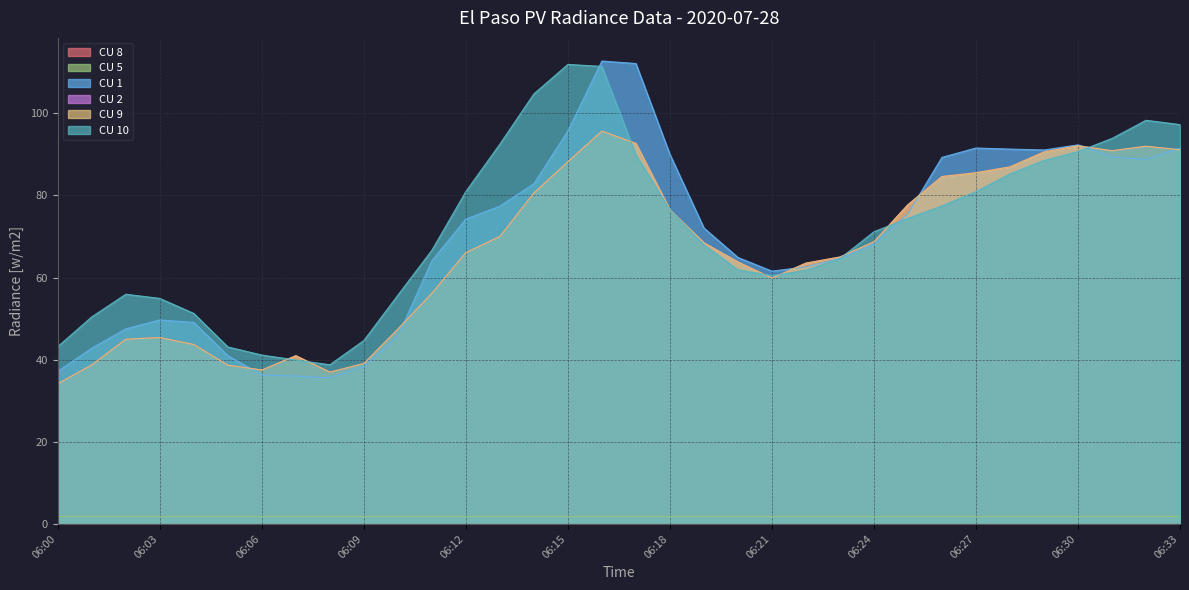

Which series has the largest range (max minus min)?

CU 1